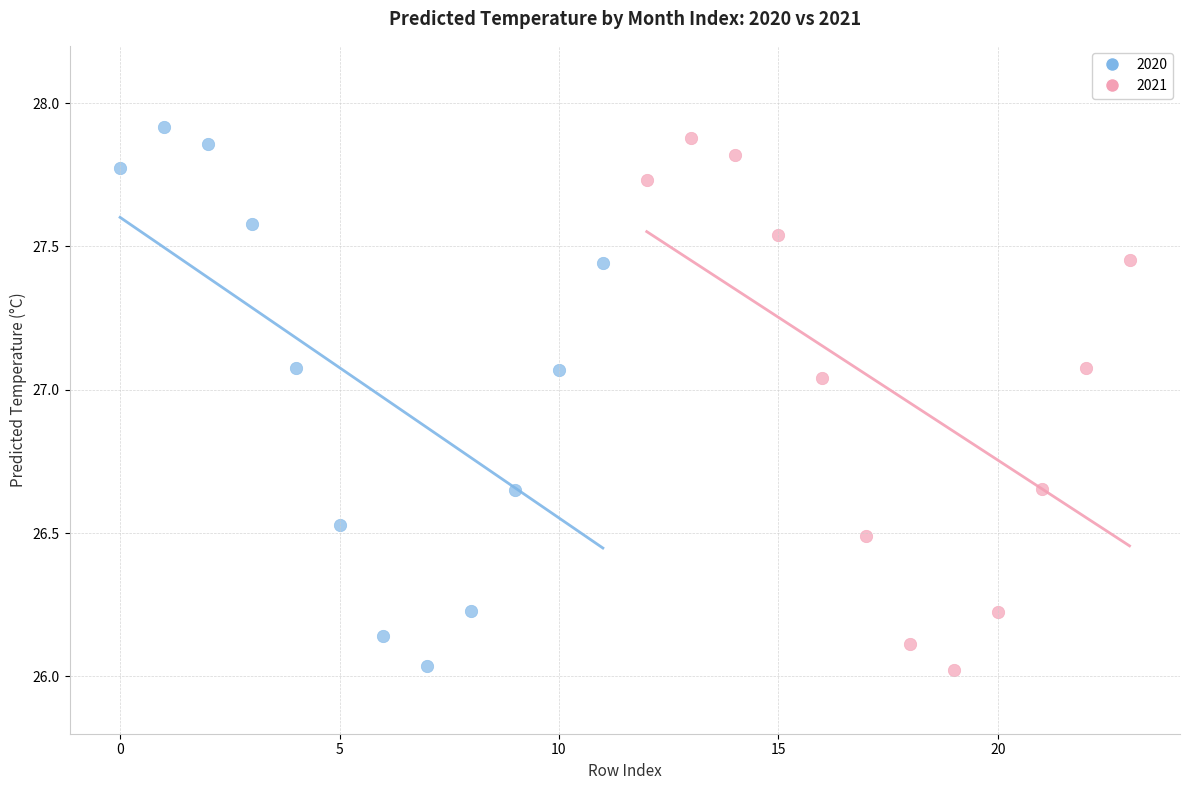

What are all the series names shown in the legend?

2020, 2021